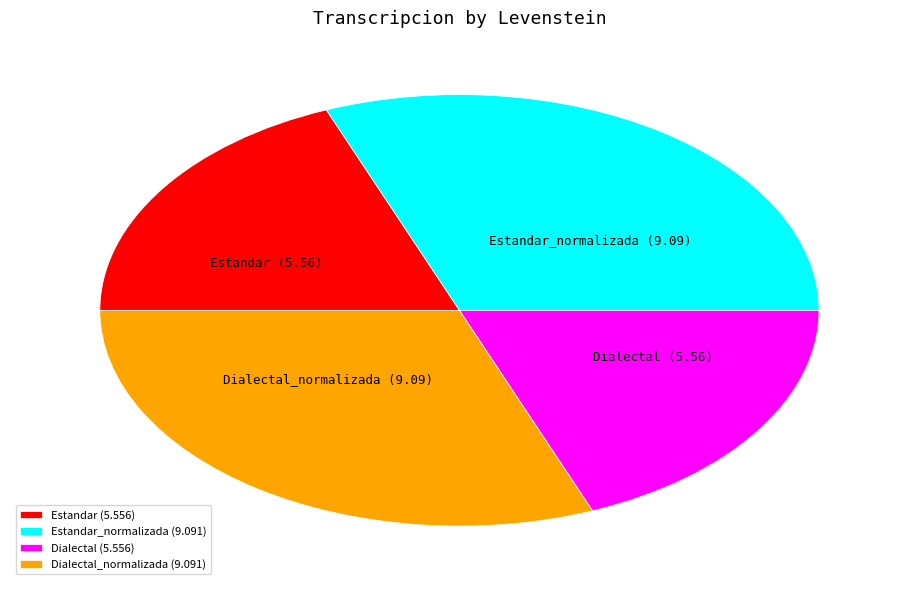

Is it true that Dialectal_normalizada (9.091) is 24% of the pie?

False